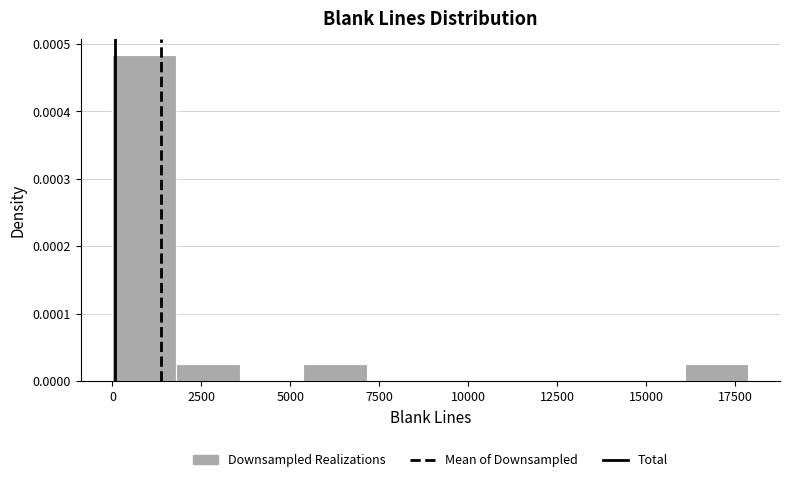

Around what value on the x-axis is the tallest bar? Give the approximate position of its centre, as read against the axis.

1000